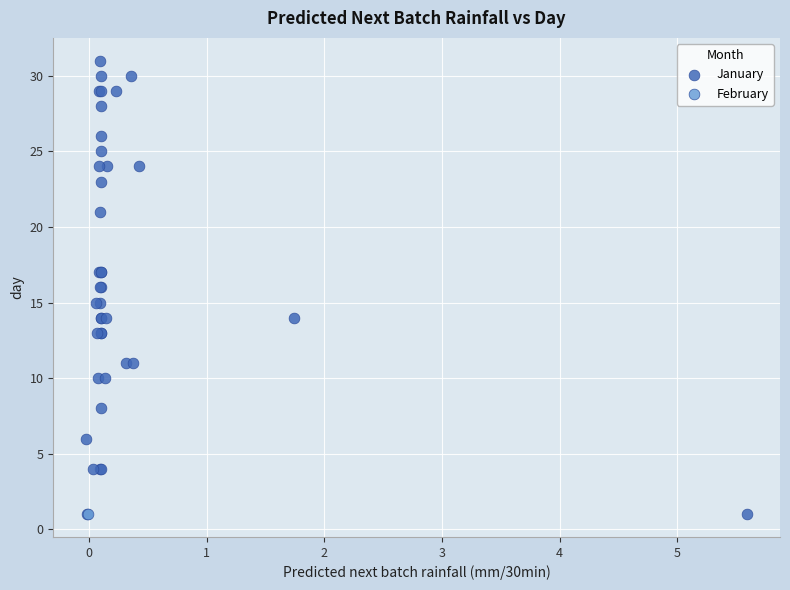

What are all the series names shown in the legend?

January, February